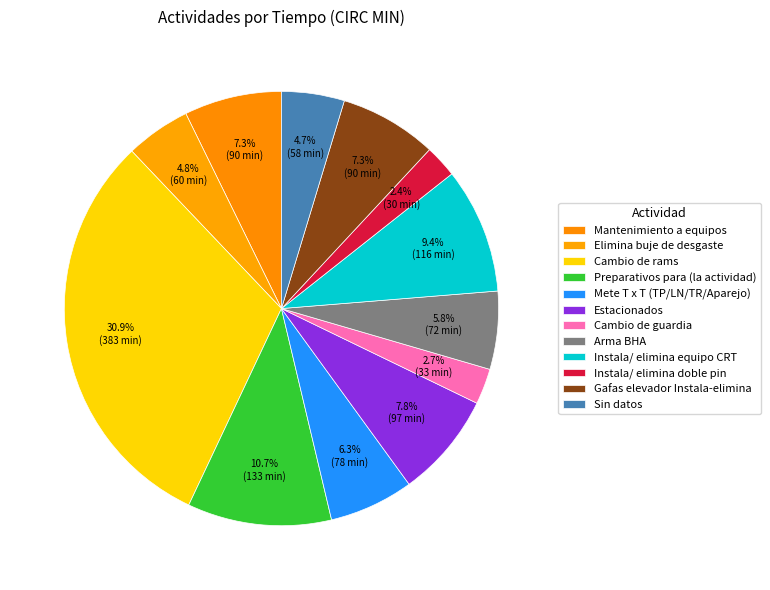

What is the ratio of the value at Cambio de guardia to the value at Sin datos?

0.6